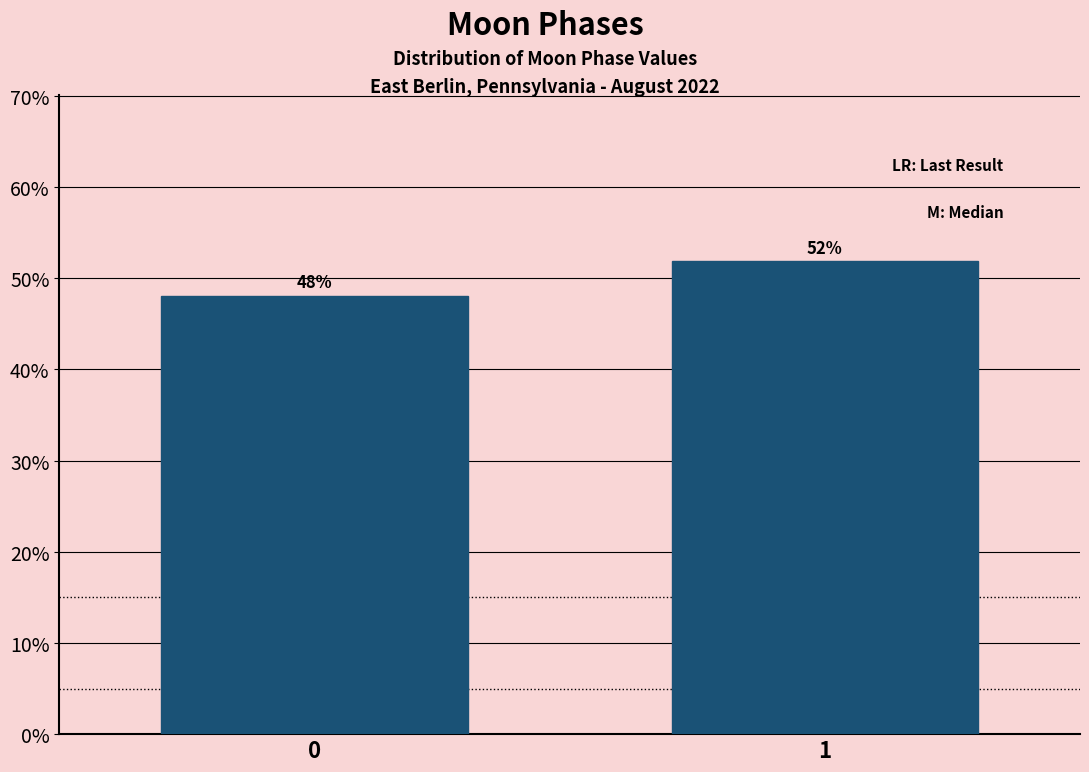

What is the sum of the values at 0 and 1?

100.0